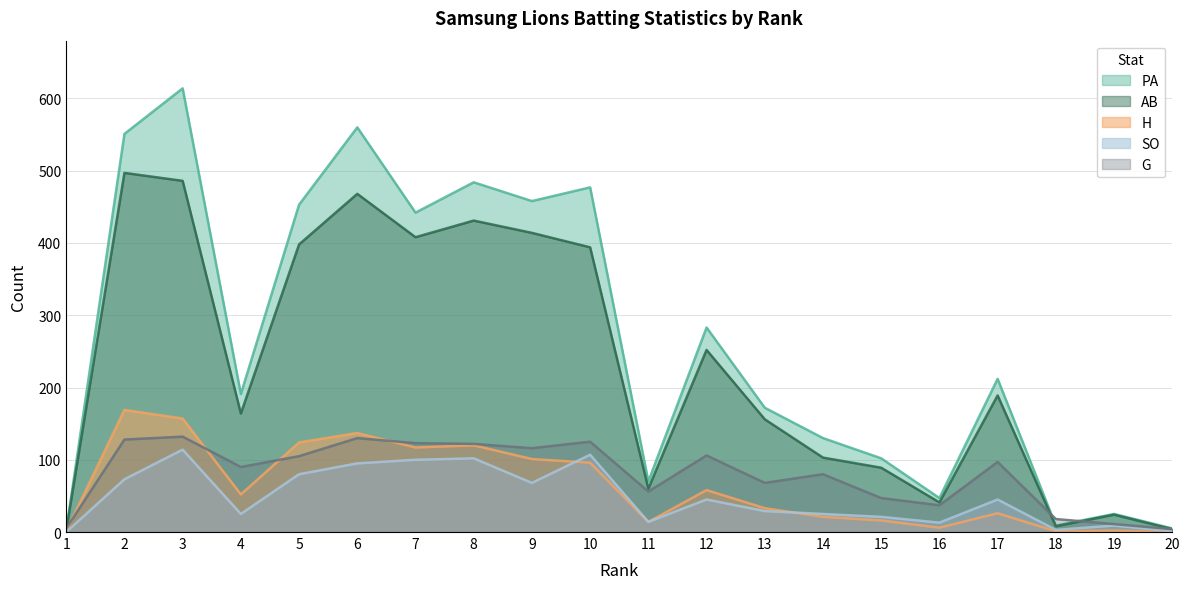

The SO series shows 29 at 13. True or false?

True